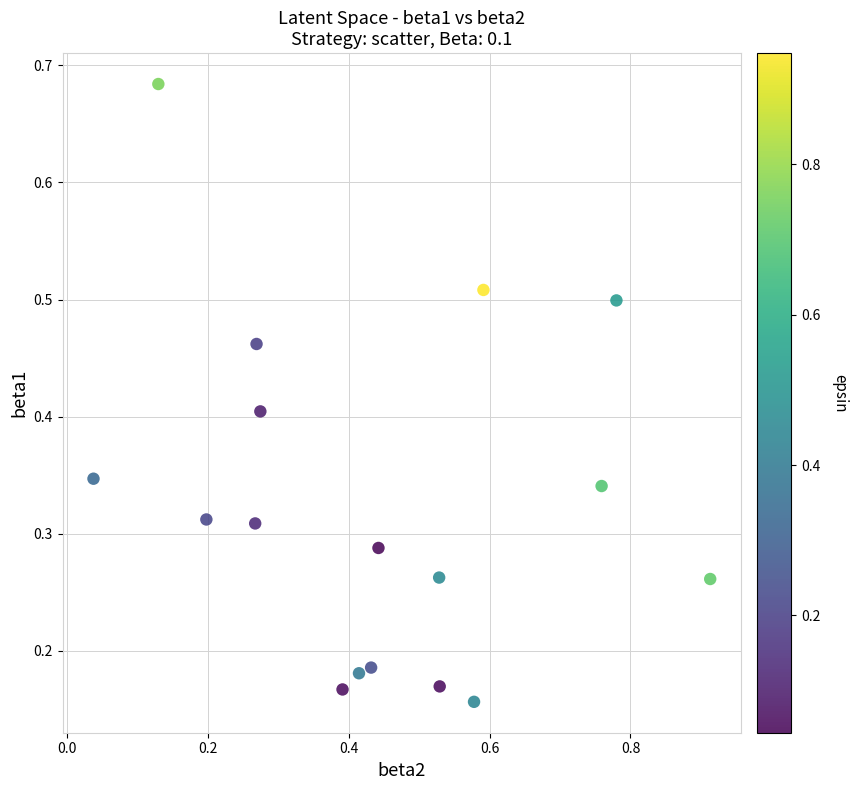

What is the range of X values (max minus min)?

0.9